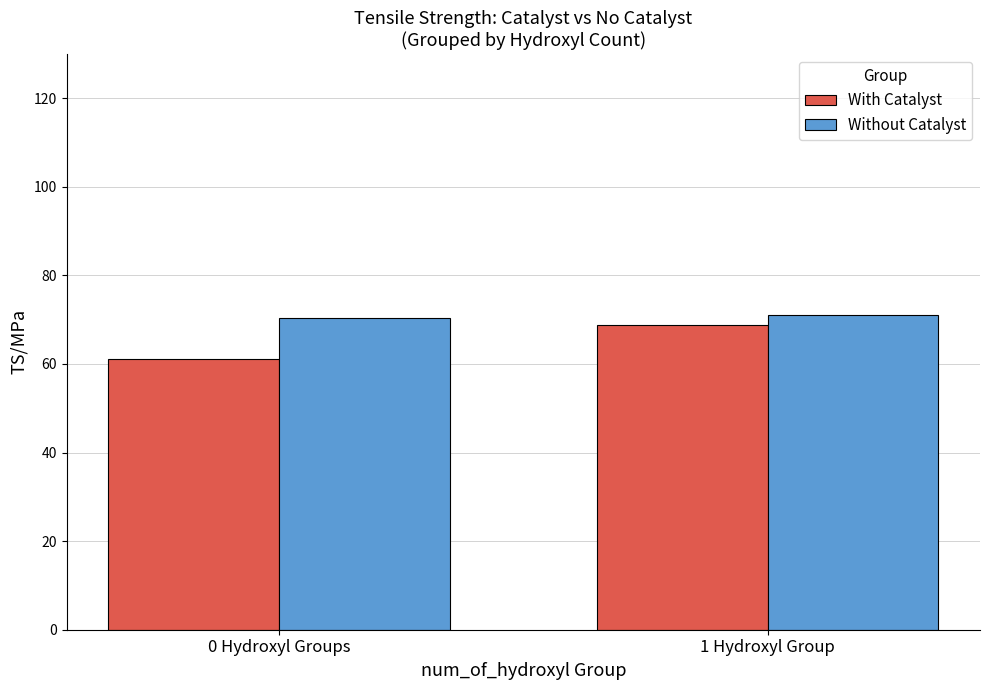

What are all the series names shown in the legend?

With Catalyst, Without Catalyst